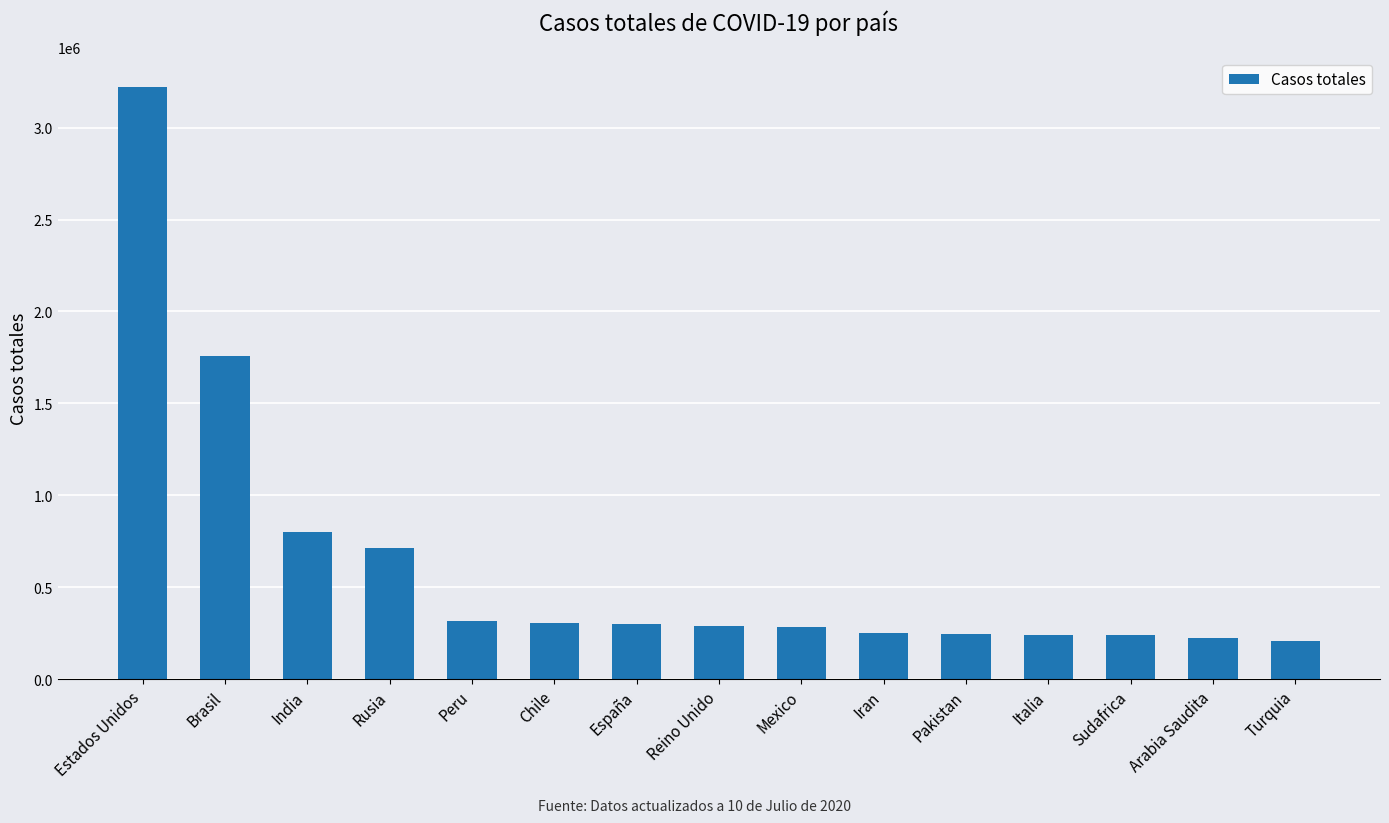

What is the smallest value displayed?

209962